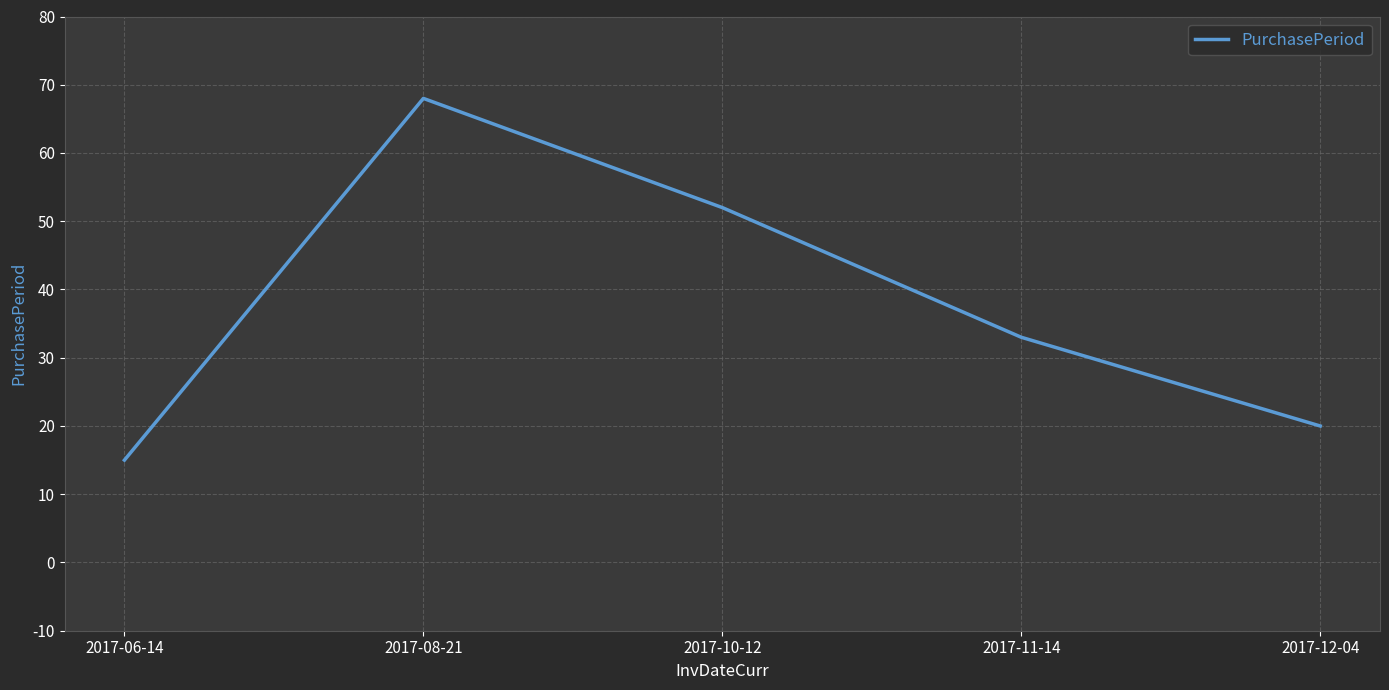

Which has a higher value, 2017-08-21 or 2017-11-14?

2017-08-21